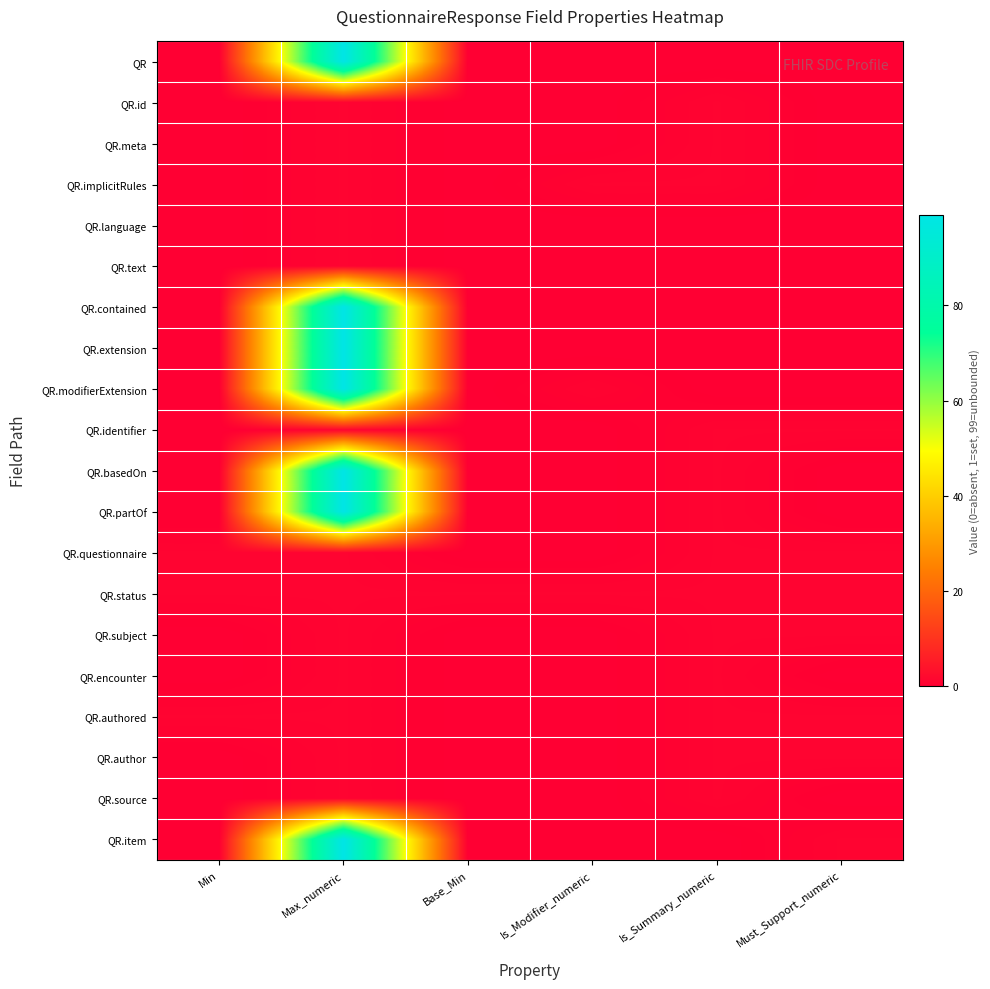

What is the difference between the highest and lowest values at Base_Min?

1